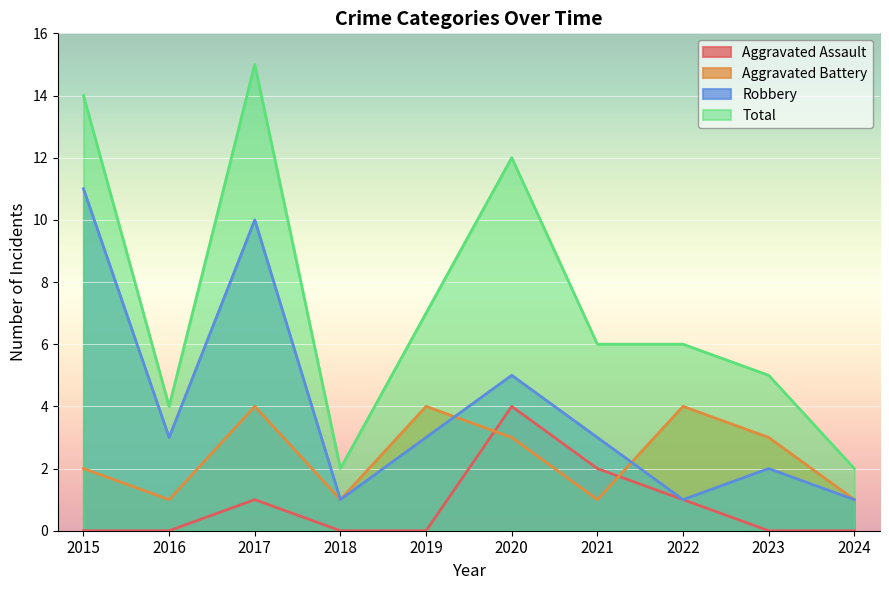

What is the difference between the Total values at 2019 and 2020?

5